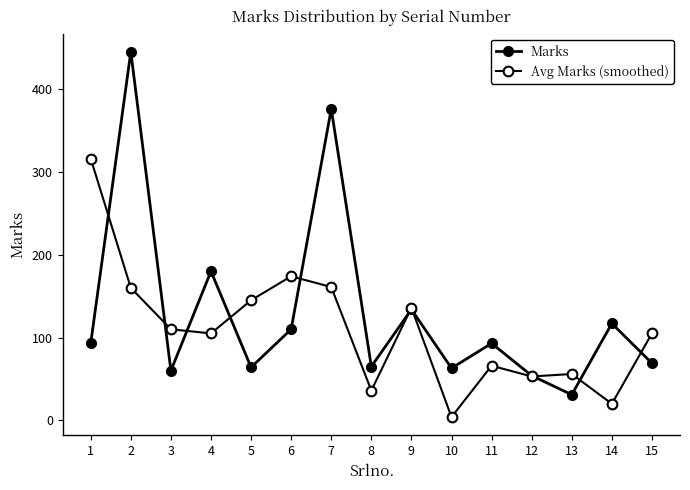

Which series has the largest total across all categories?

Marks